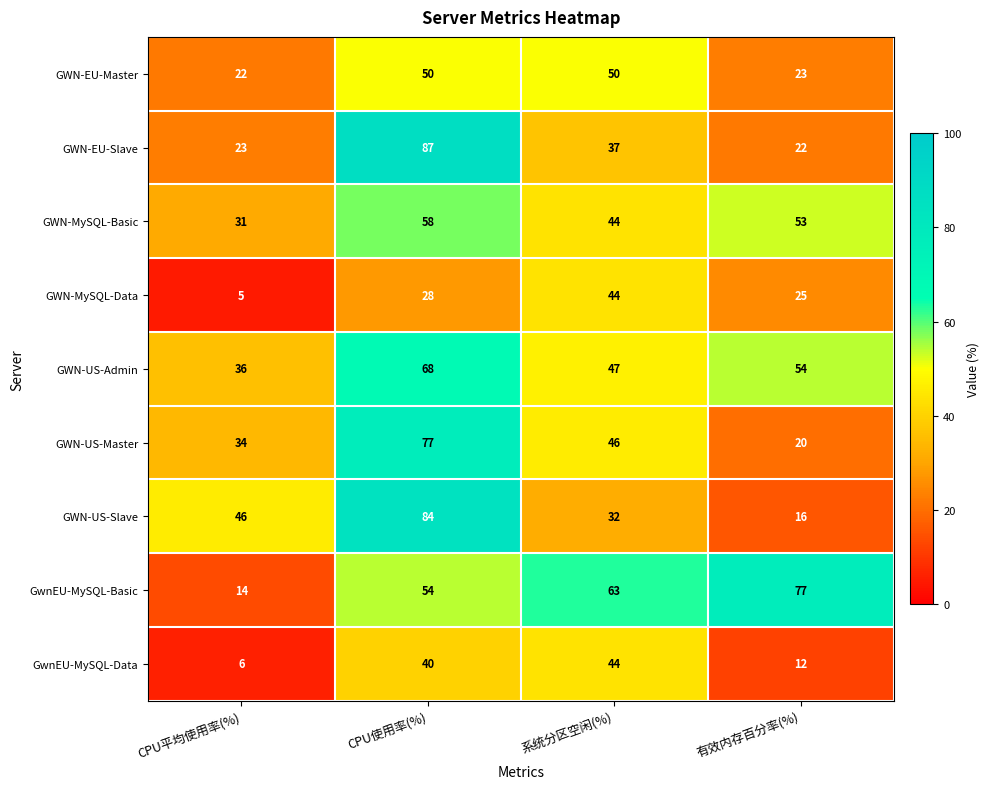

The GWN-EU-Slave series shows 25 at CPU使用率(%). True or false?

False